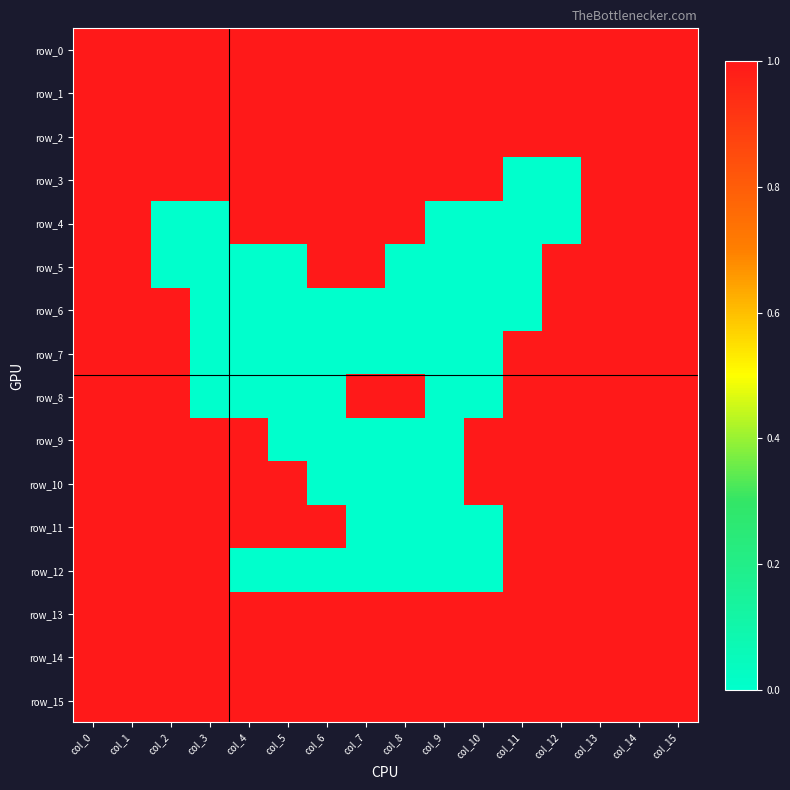

How many distinct data groups are displayed?

16